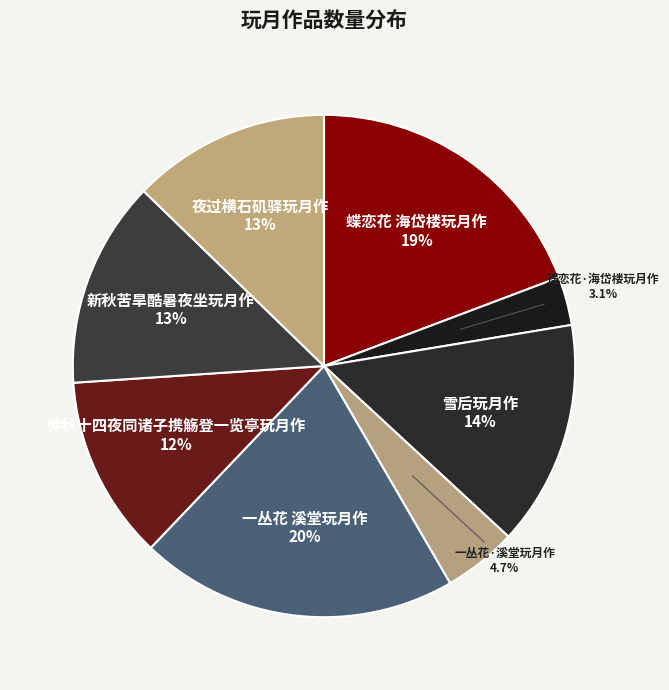

Combined, what portion of the pie is 一丛花 溪堂玩月作 and 夜过横石矶驿玩月作?

33.2%